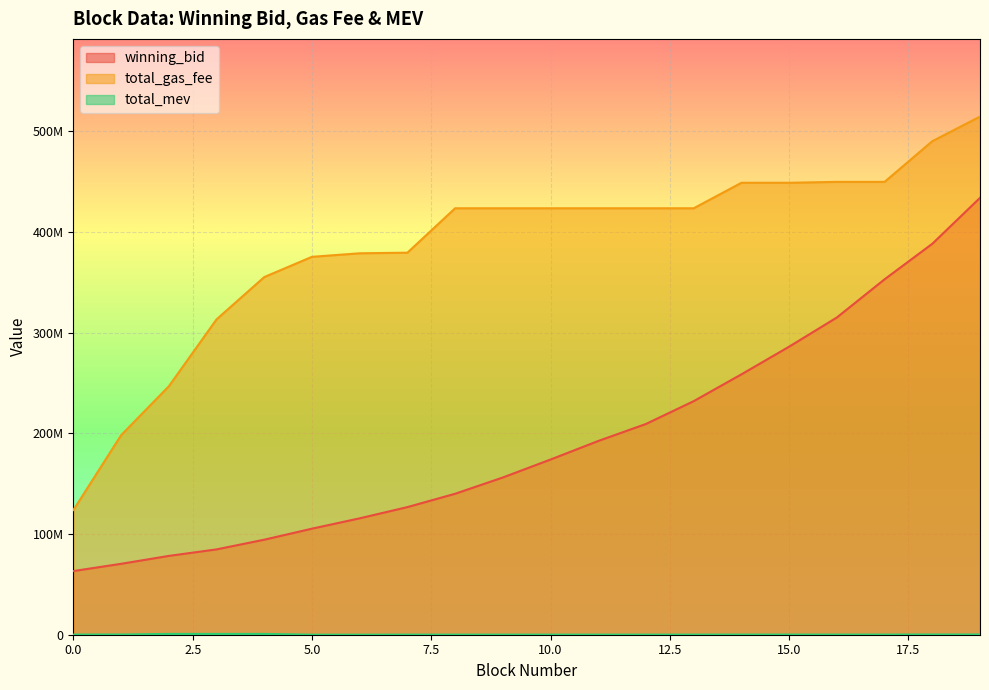

Which category has the lowest value across all series?

5